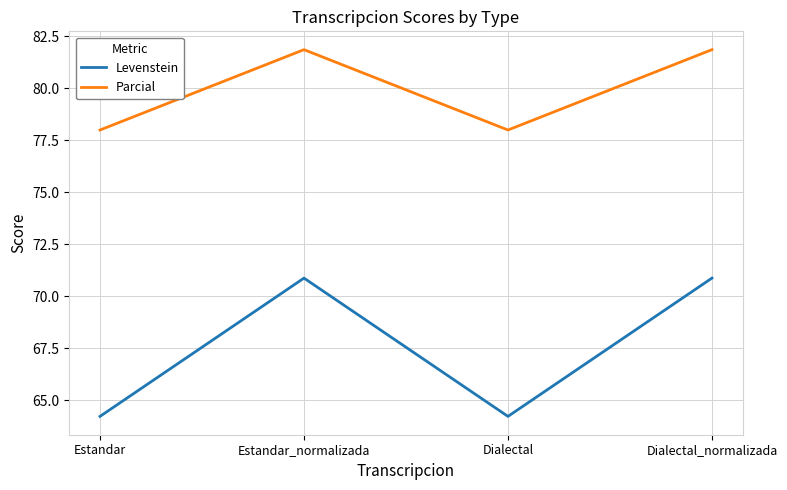

Which series changed the most between Dialectal and Dialectal_normalizada?

Levenstein